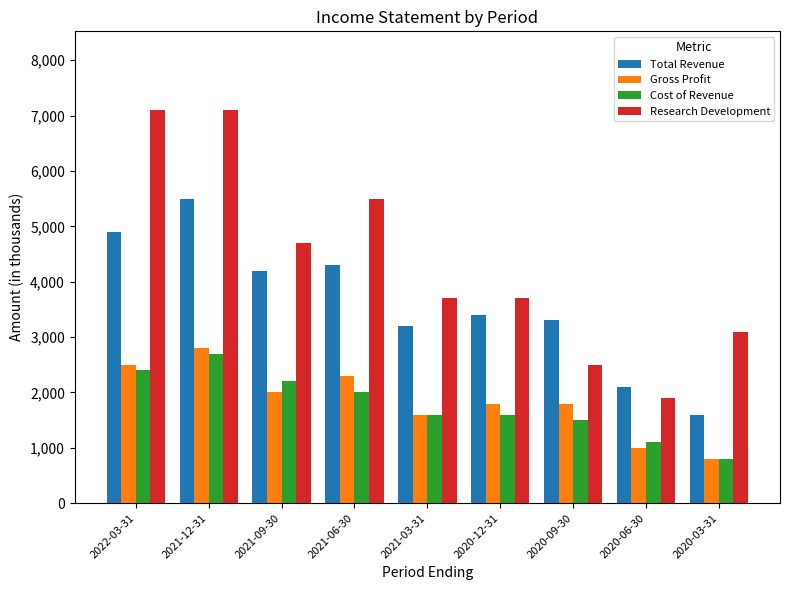

The Research Development series shows 5500 at 2021-06-30. True or false?

True